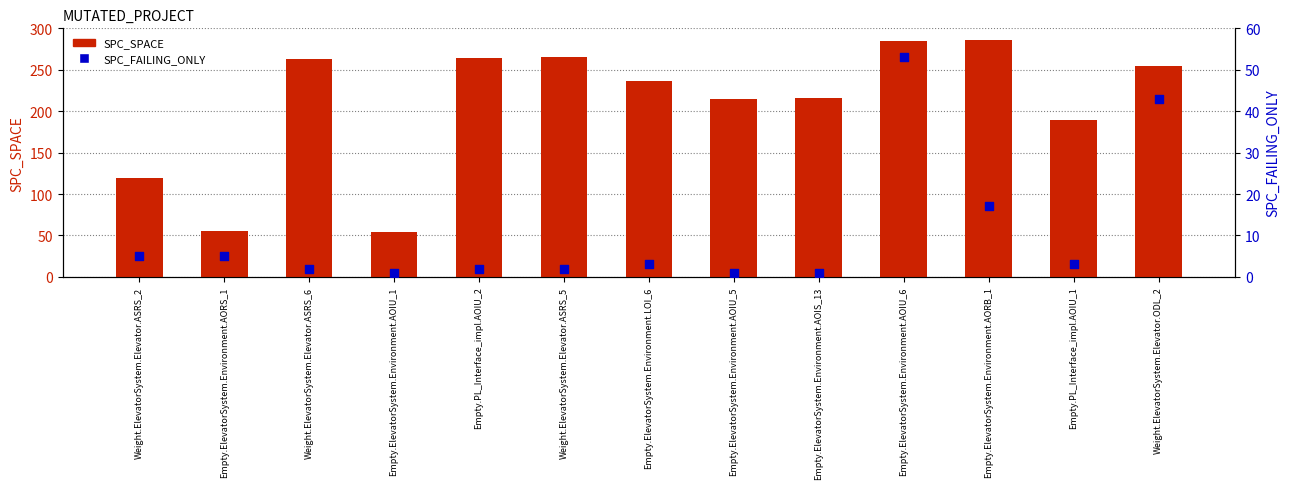

Which series has the largest total across all categories?

SPC_SPACE